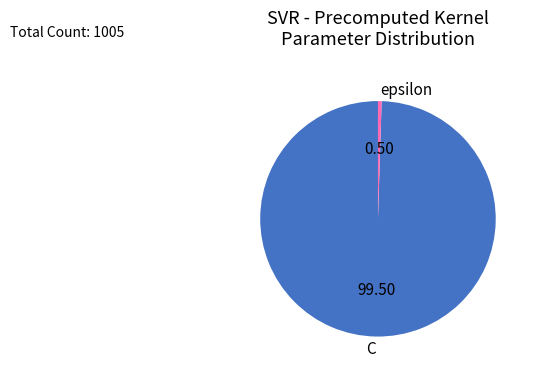

Do C and epsilon together represent more than half of the pie?

Yes